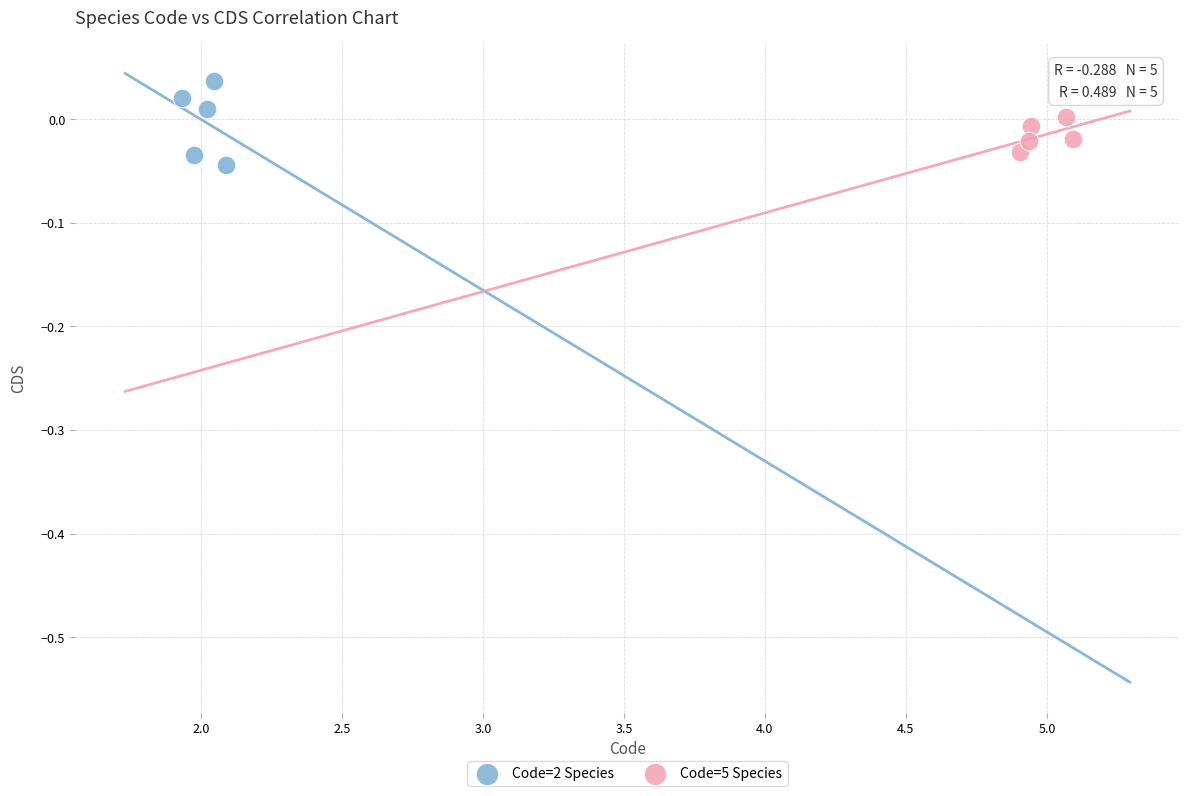

What are all the series names shown in the legend?

Code=2 Species, Code=5 Species